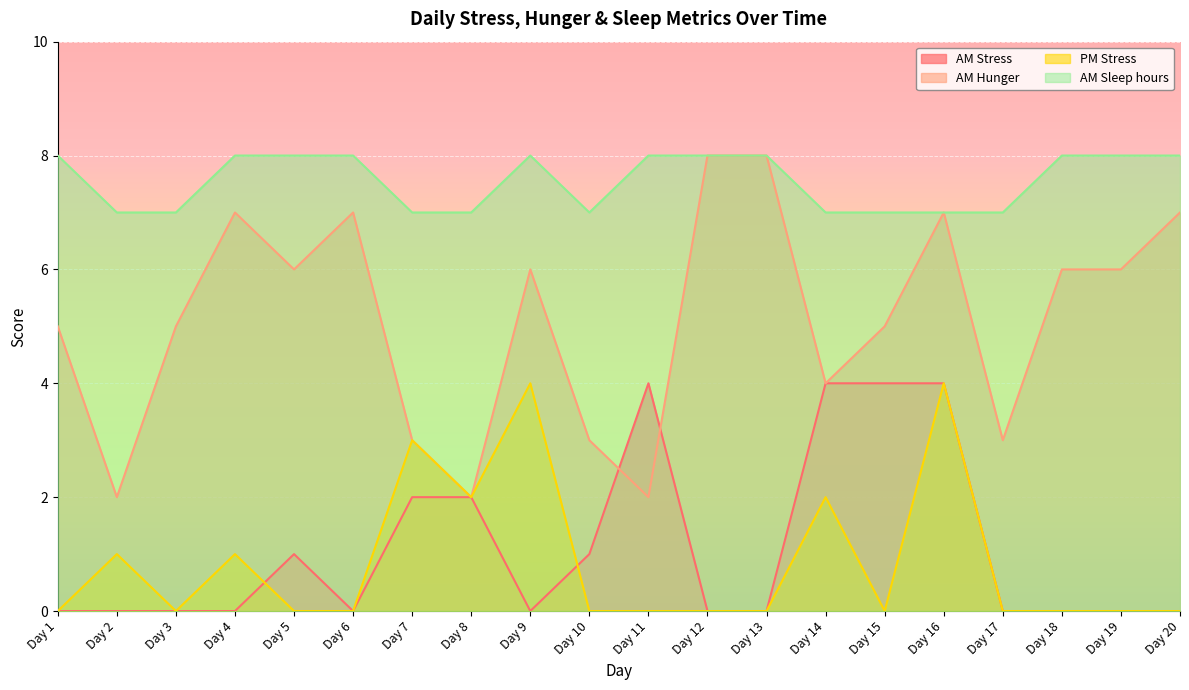

Which series has the widest spread of values?

AM Hunger